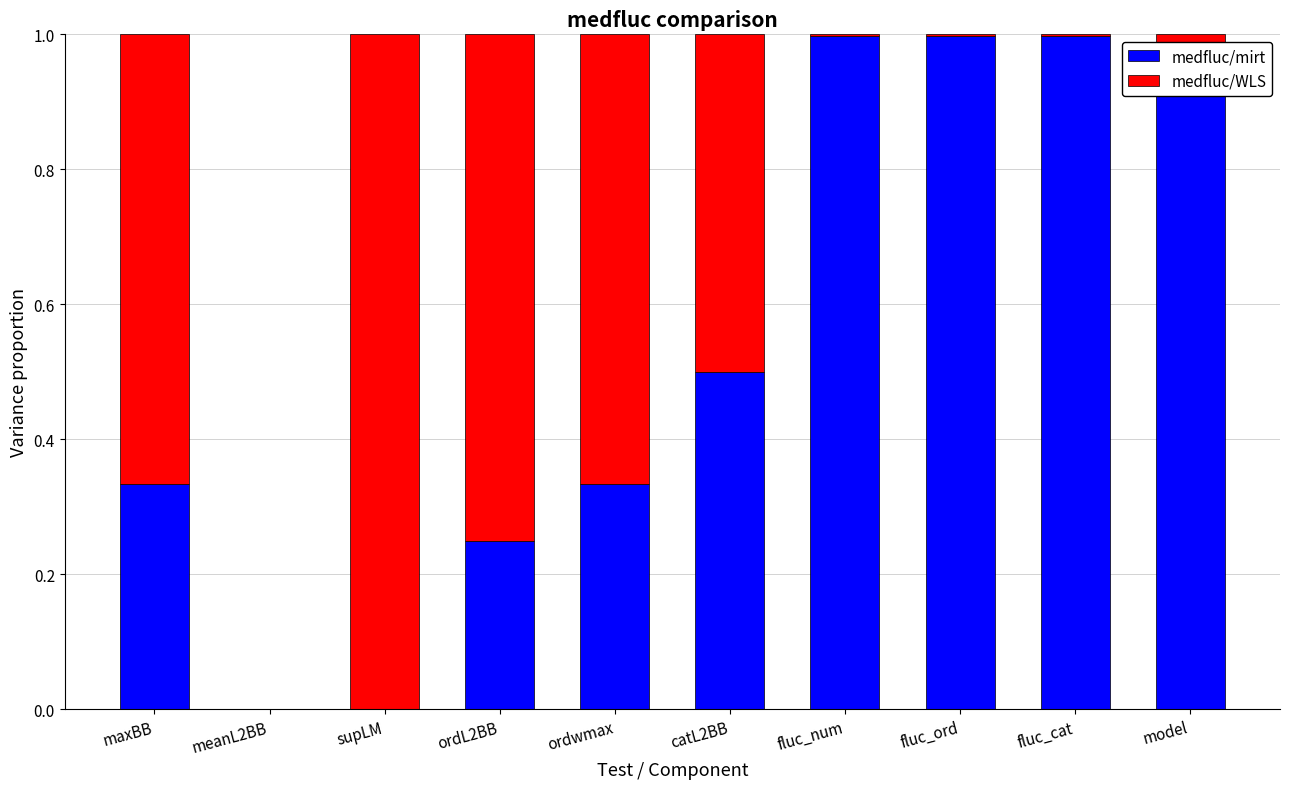

Does the chart contain stacked bars?

Yes